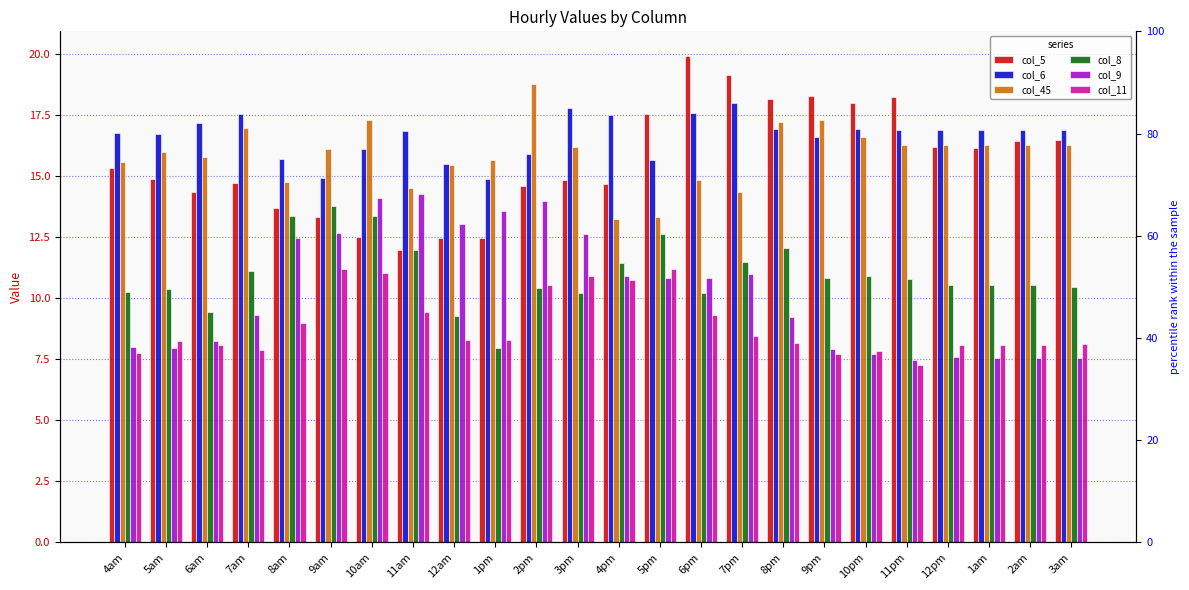

What is the spread (max minus min) of values at 10am?

6.2